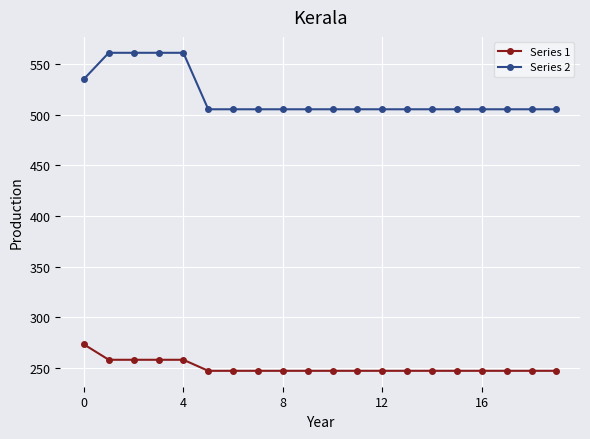

What is the greatest value displayed?

561.0